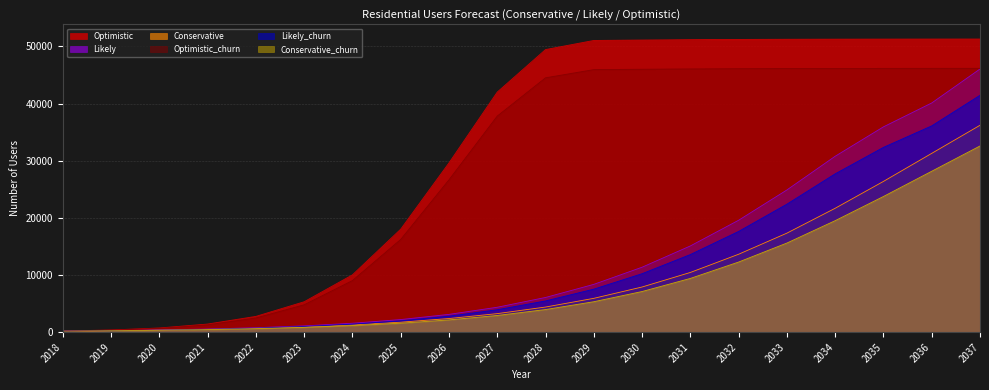

True or false: Optimistic_churn has more than 0 points higher than both neighbors.

False